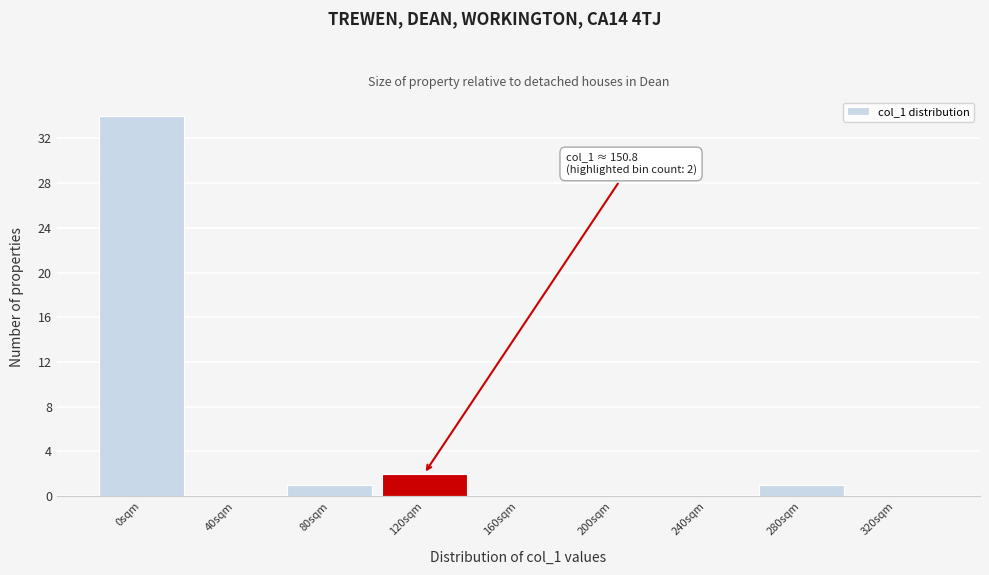

Reading right to left, what are all the values shown in this chart?

320sqm=0	280sqm=1	240sqm=0	200sqm=0	160sqm=0	120sqm=2	80sqm=1	40sqm=0	0sqm=34